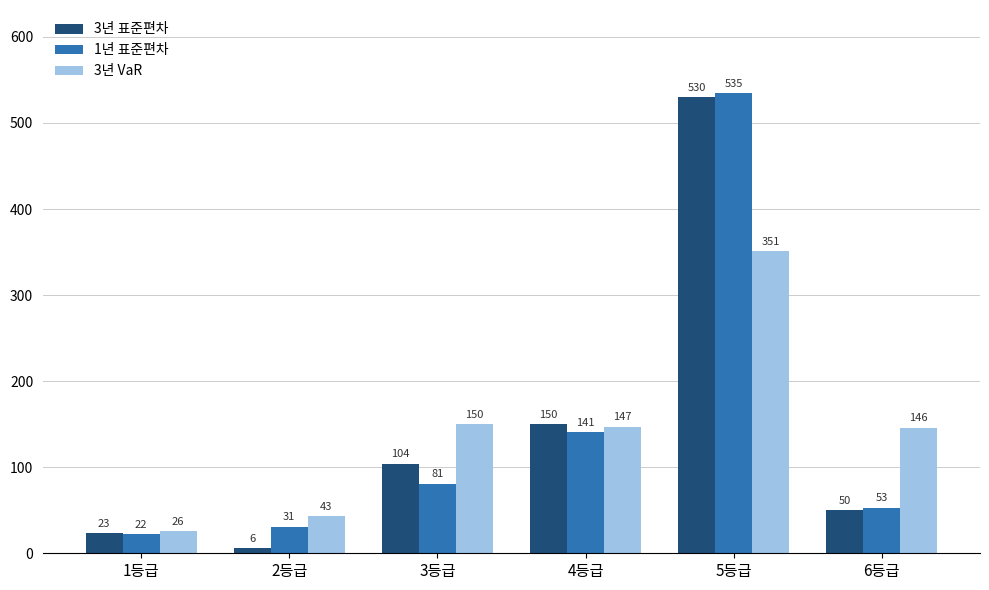

The value of 1년 표준편차 at 5등급 is 535. True or false?

True